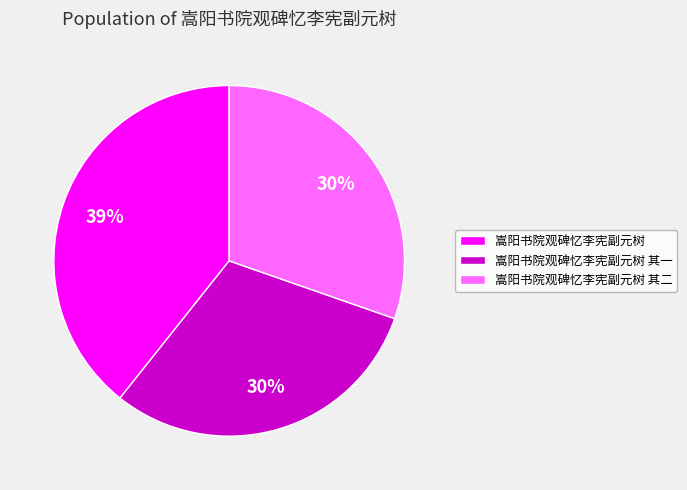

Which category has the biggest portion of the pie?

嵩阳书院观碑忆李宪副元树